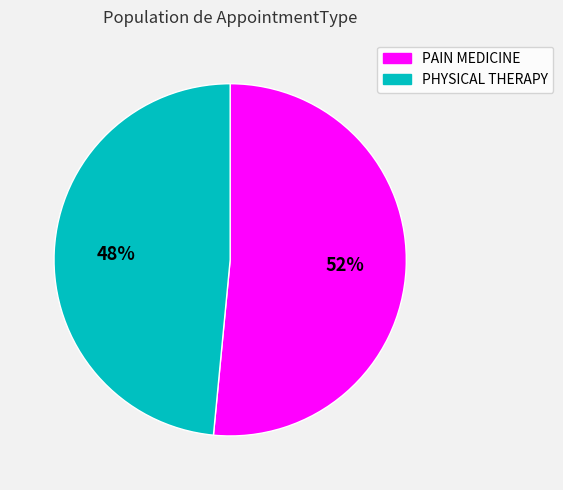

Which category has the smallest portion of the pie?

PHYSICAL THERAPY